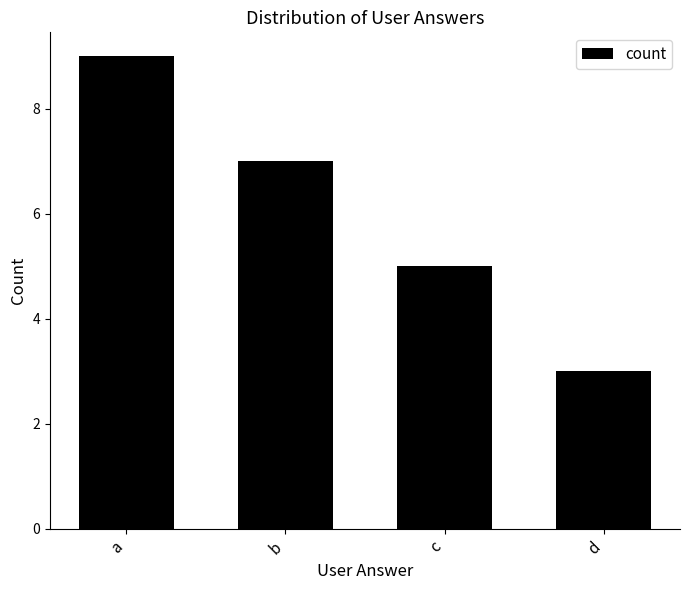

Which has a higher value, b or a?

a